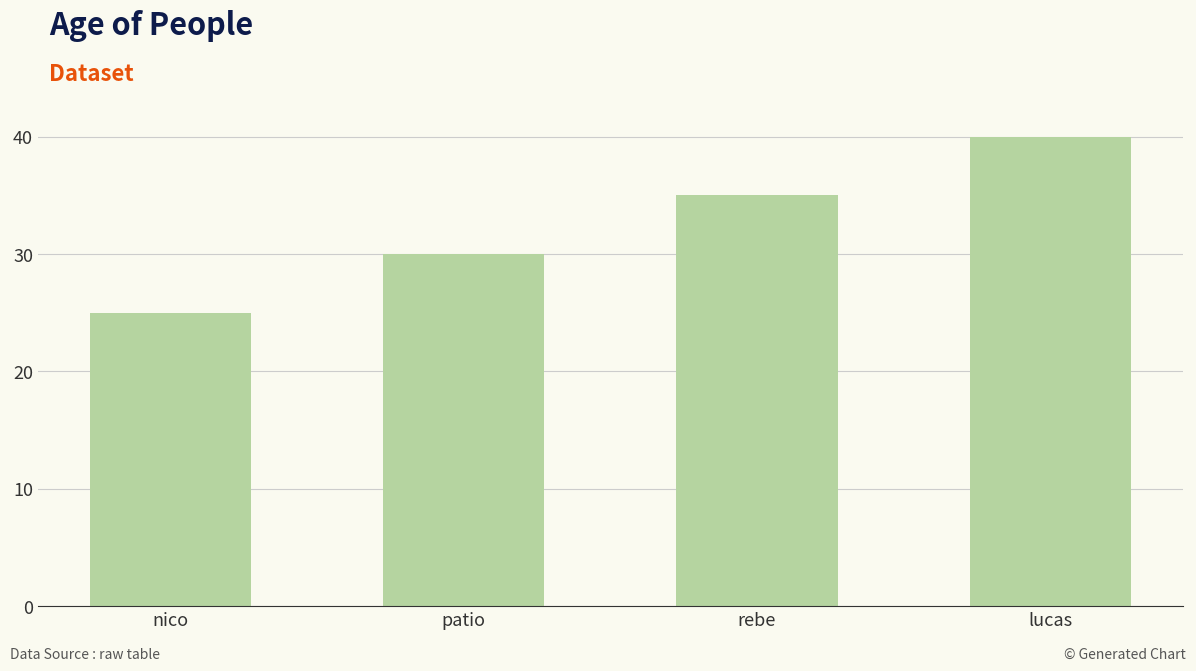

Rank the categories by value from highest to lowest.

lucas, rebe, patio, nico